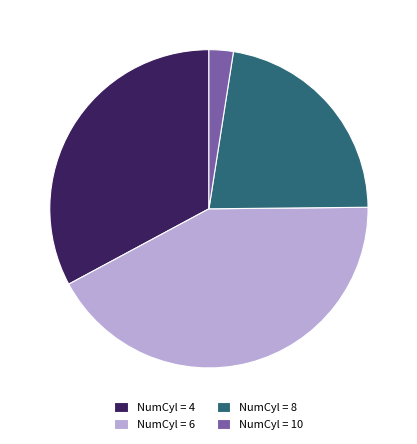

What is the smallest slice in the pie chart?

NumCyl = 10